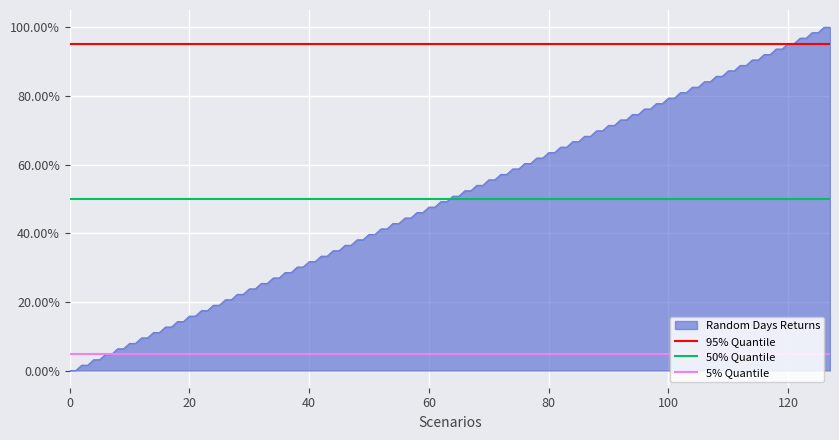

Which has a higher value, 20 or 0?

20